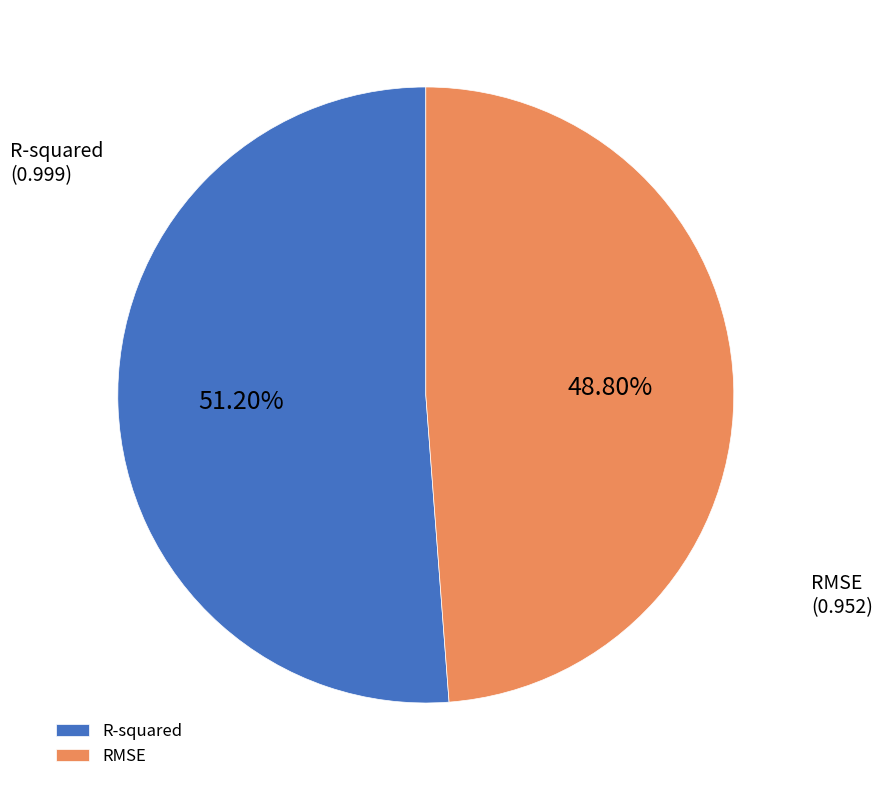

To the nearest percent, what is the difference between the RMSE and R-squared slice percentages?

2%